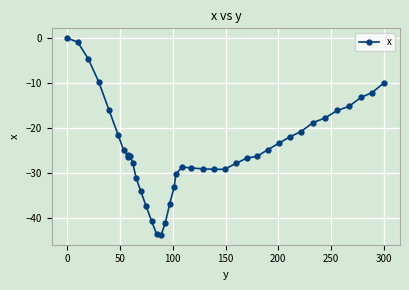

What is the sum of all values?

-976.3